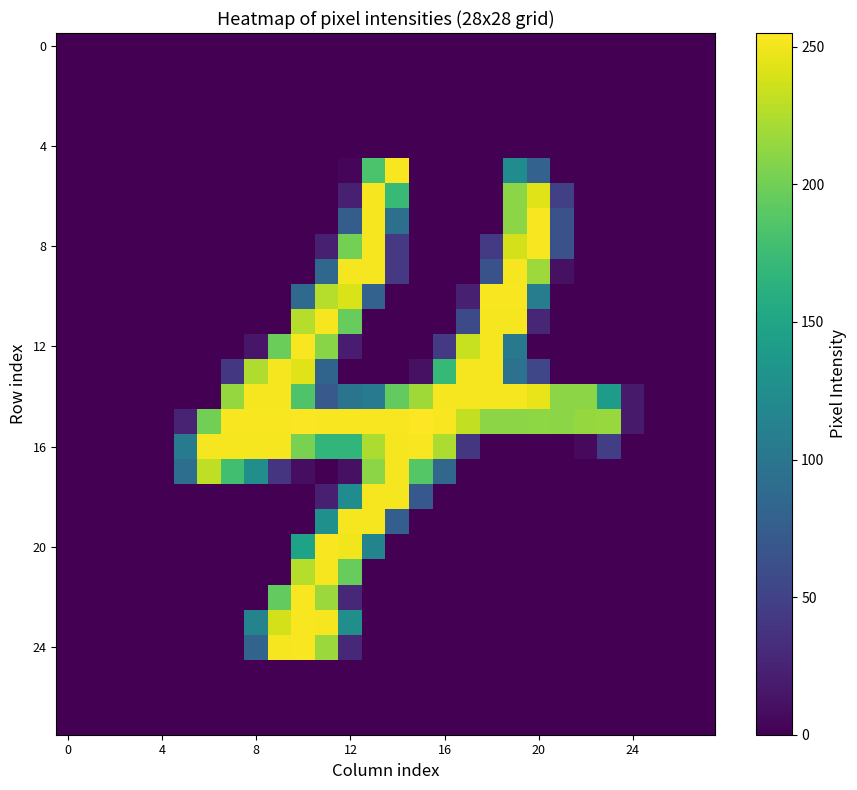

What is the maximum value shown in the chart?

255